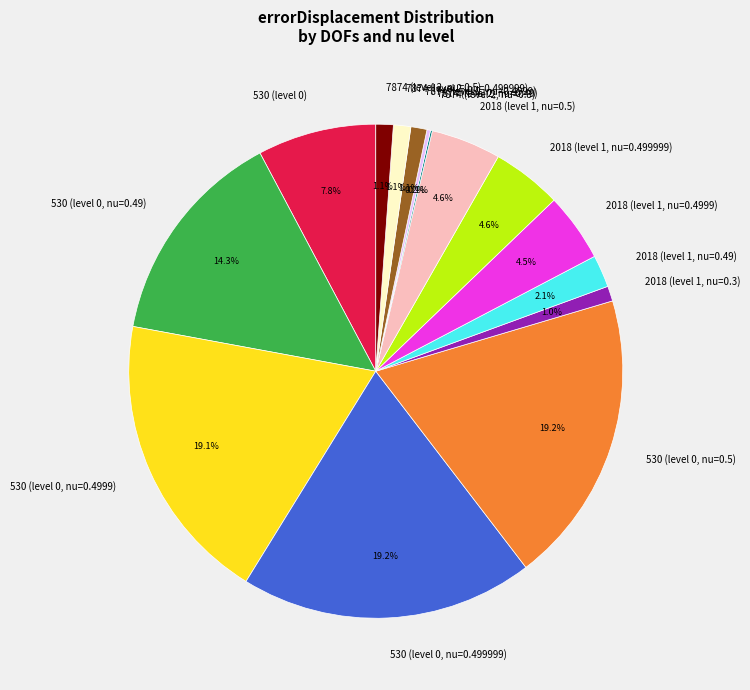

Is 530 (level 0, nu=0.4999) the majority of the pie?

No